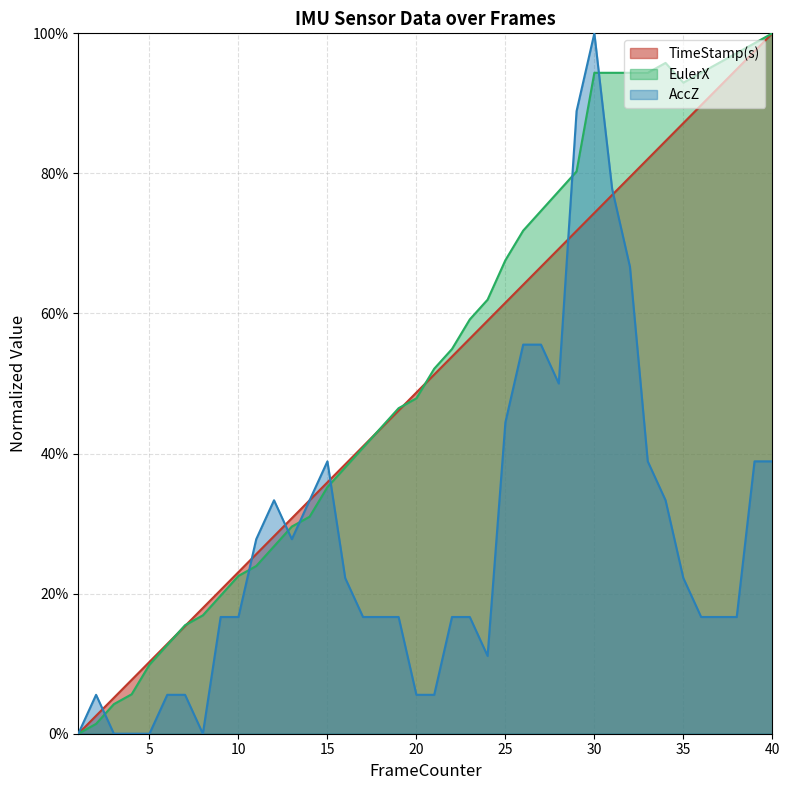

At how many categories does at least one series exceed 0?

39